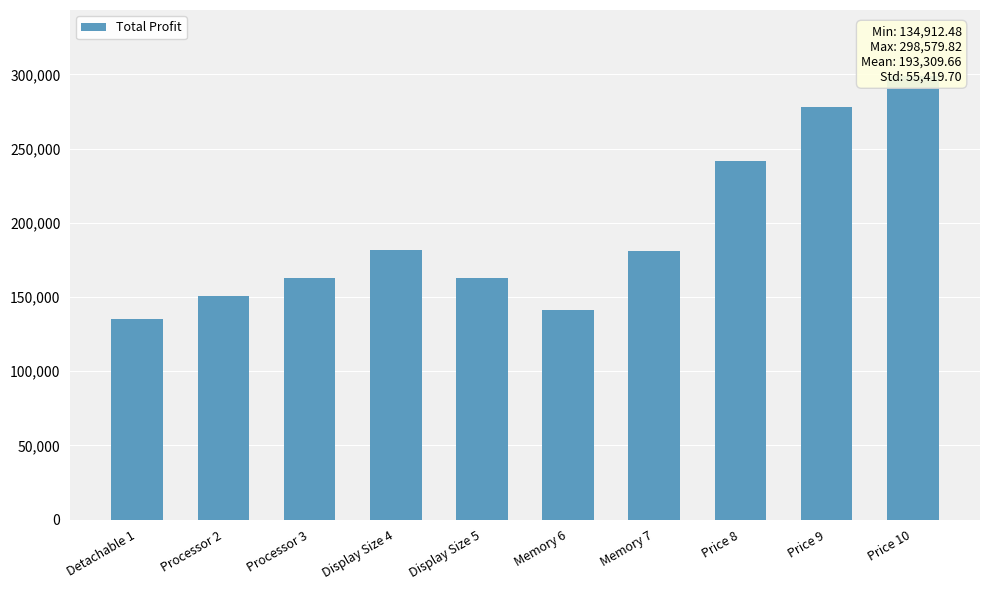

Where does the data first go above 181080?

Display Size 4